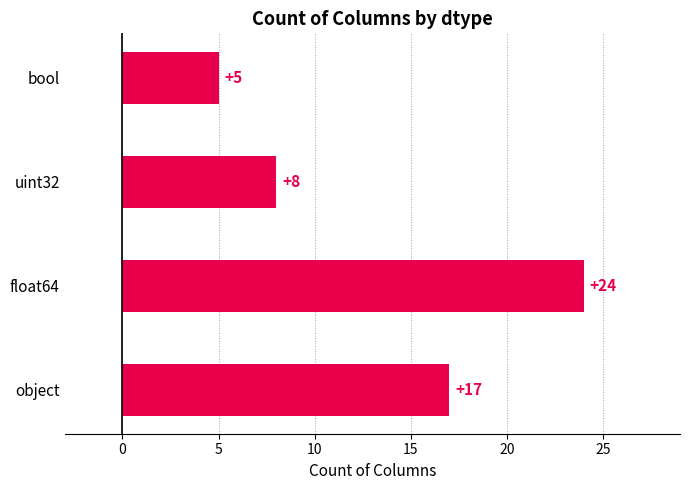

What is the change in value from uint32 to bool?

-3